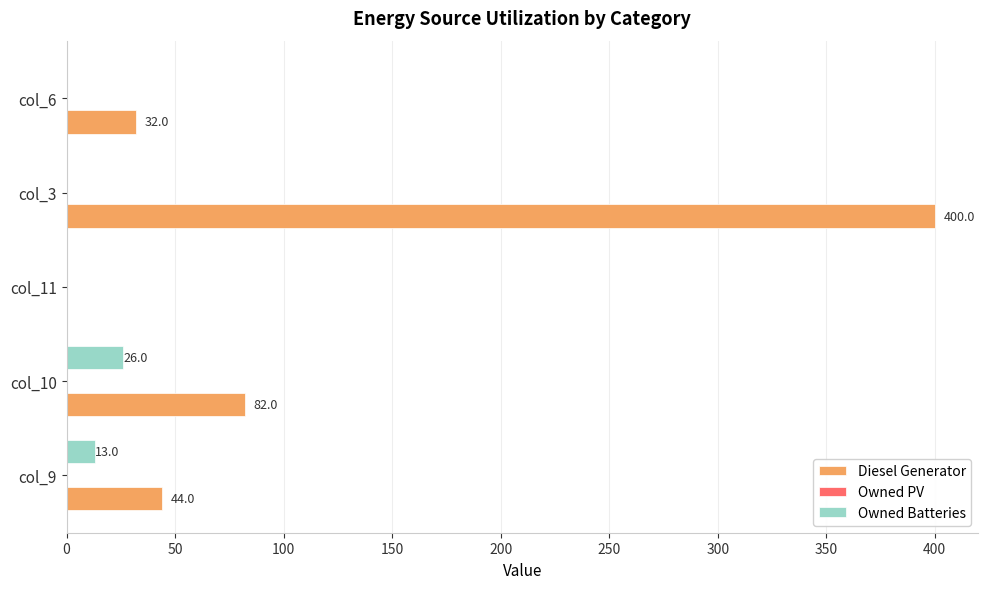

What is the maximum value for Diesel Generator?

400.0